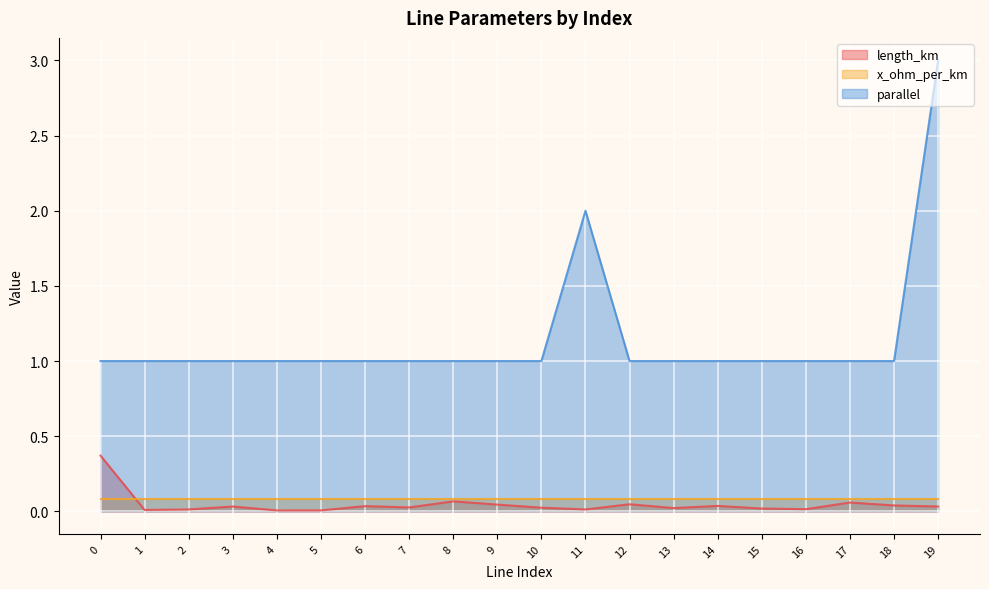

At which category does length_km reach its first local valley?

1